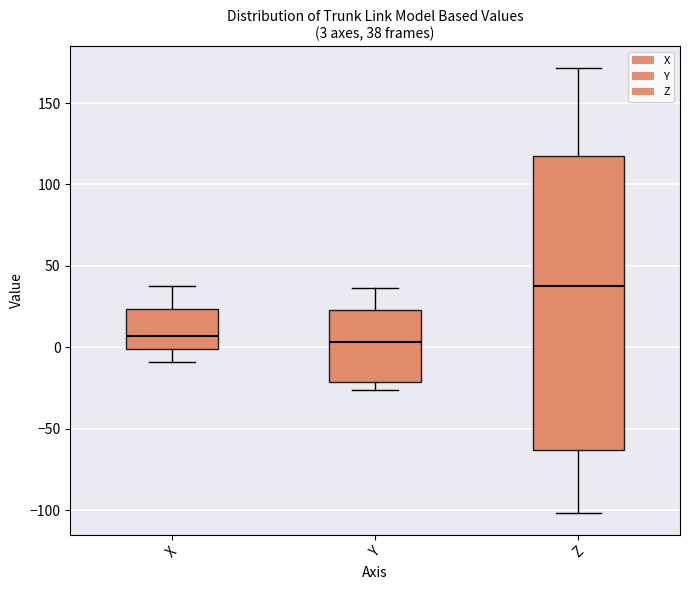

Which box is the tallest, from its lower edge to its upper edge?

Z